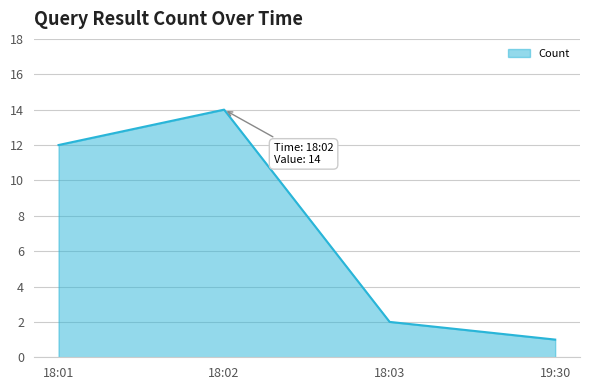

Which label corresponds to the largest value in the chart?

18:02